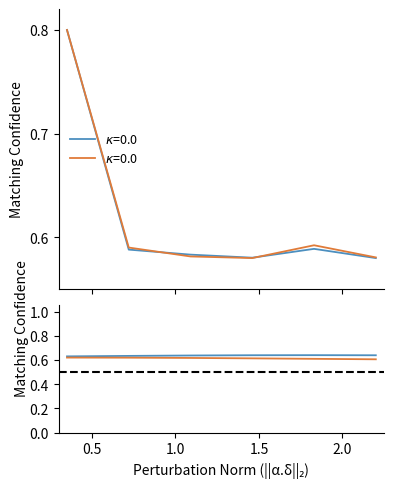

The Price Leg(0) series shows 0.2 at BANKNIFTY. True or false?

False